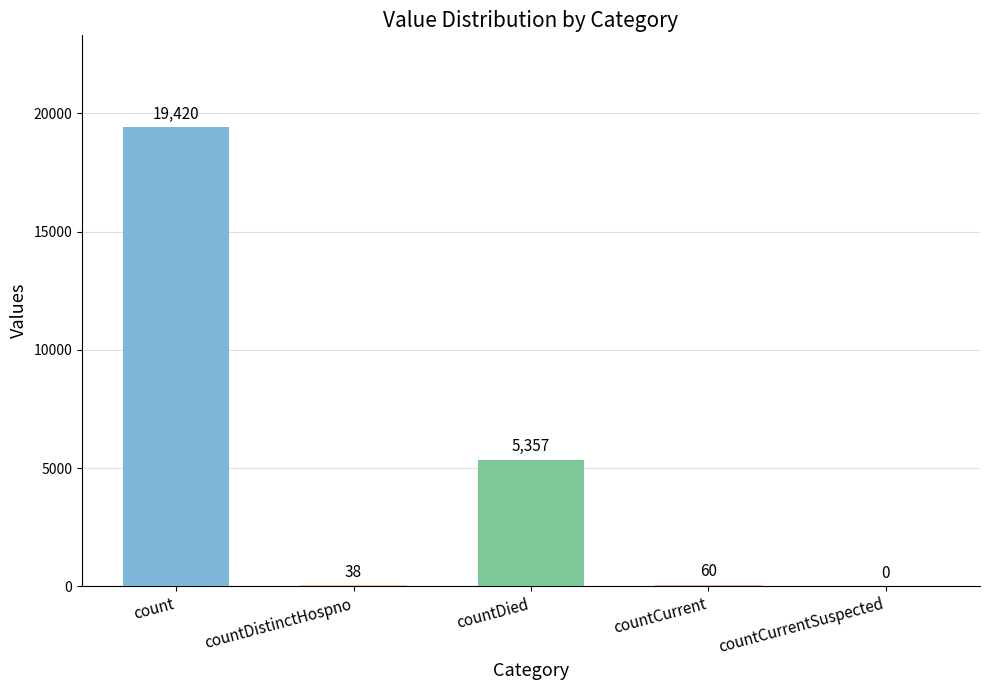

What is the sum of all values?

24875